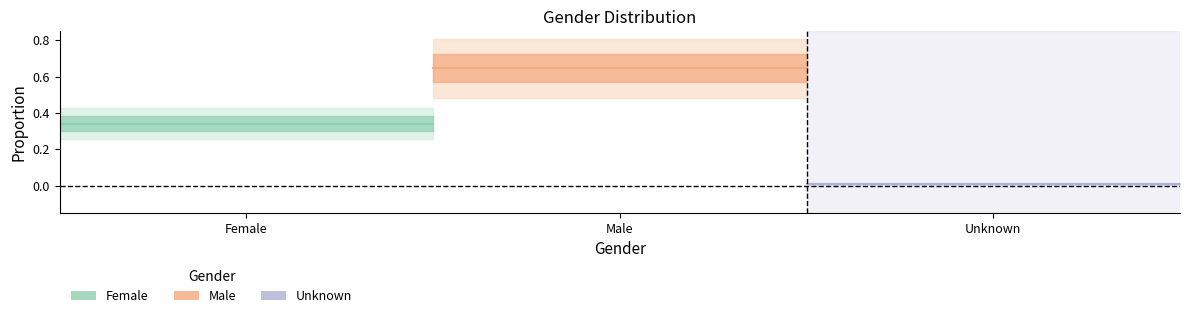

Is the value of Unknown at 5 greater than the value of Male at 22?

No